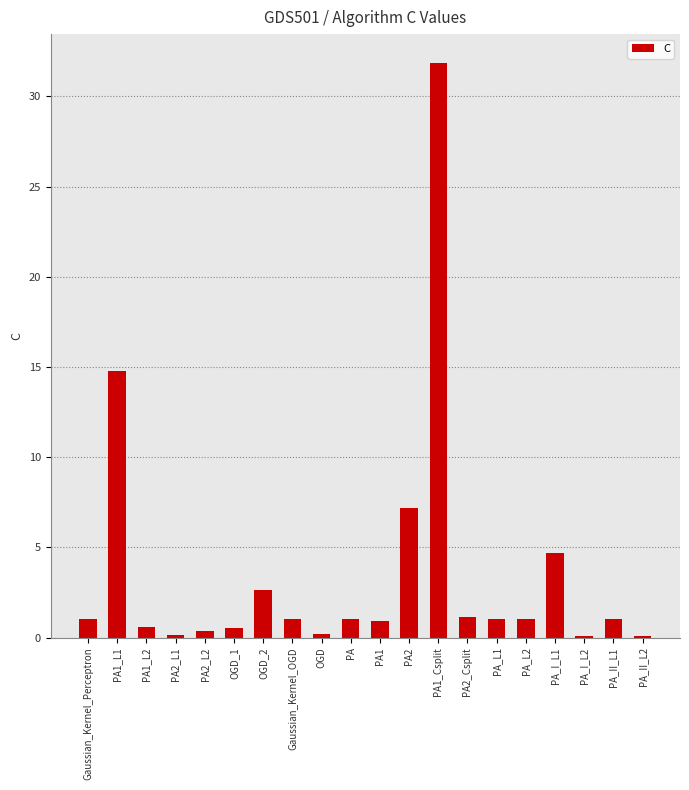

What is the sum of all values?

71.2